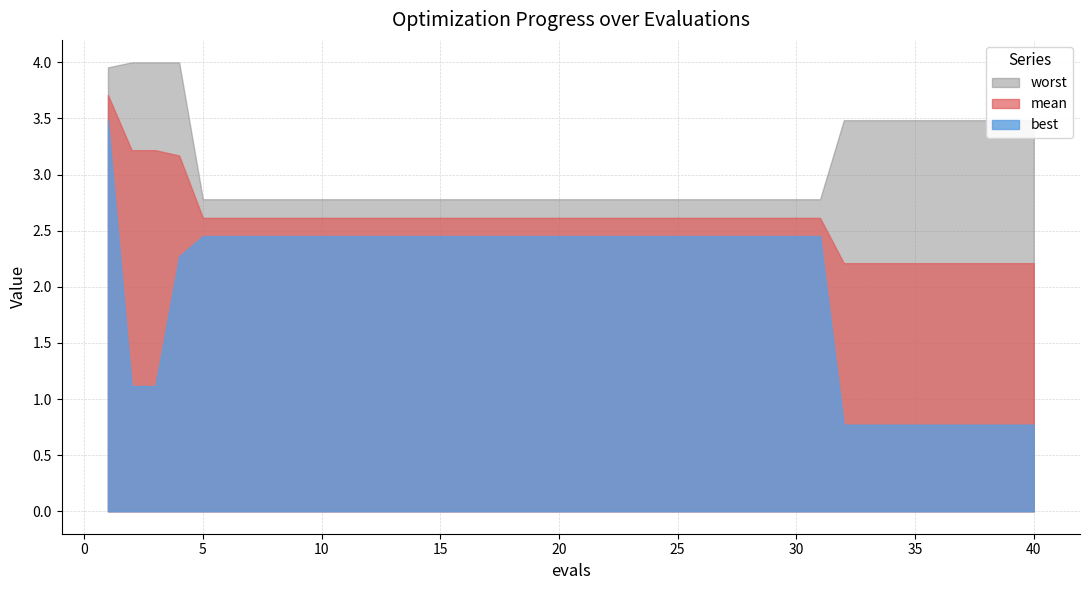

Rank the series at 26 from highest to lowest value.

worst, mean, best